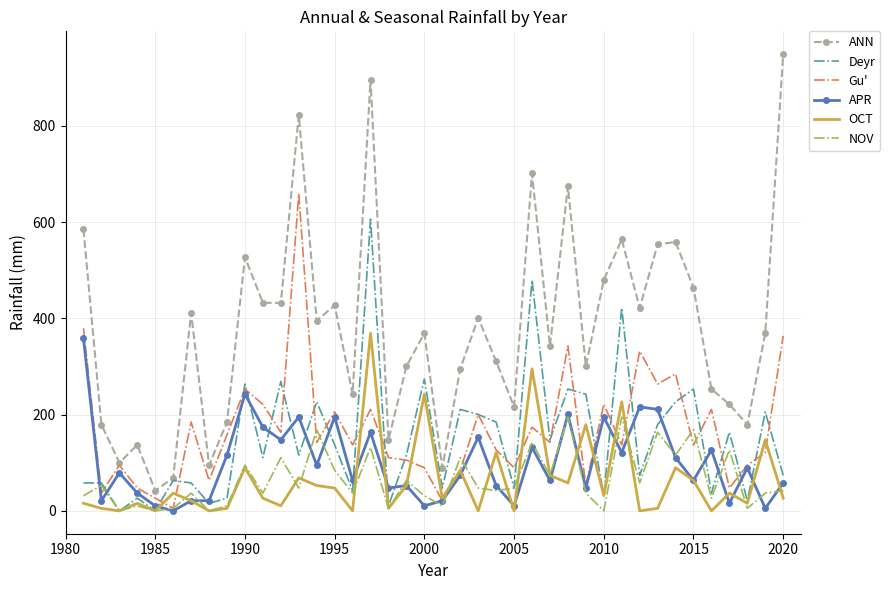

True or false: ANN and OCT cross at least once.

False